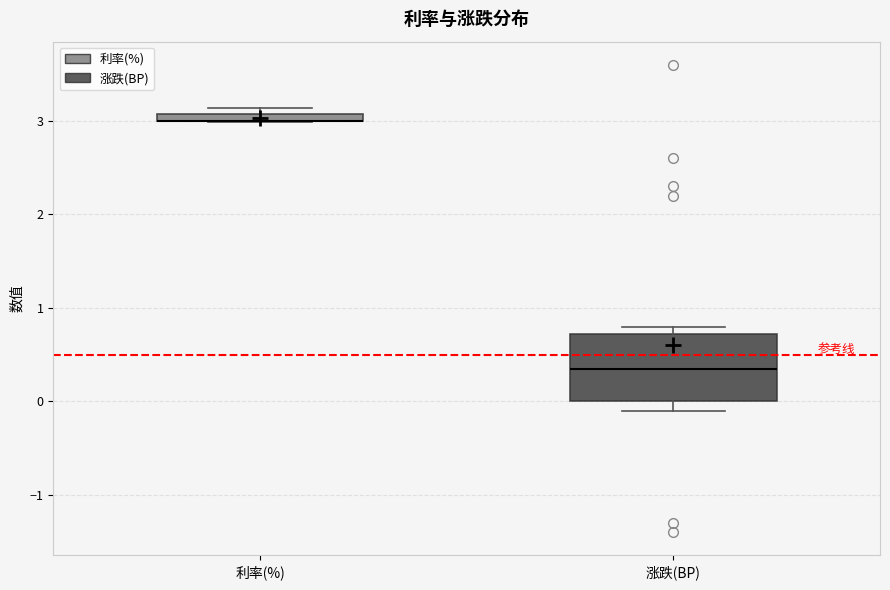

Comparing the boxes themselves (not the whiskers), which one is the tallest?

涨跌(BP)